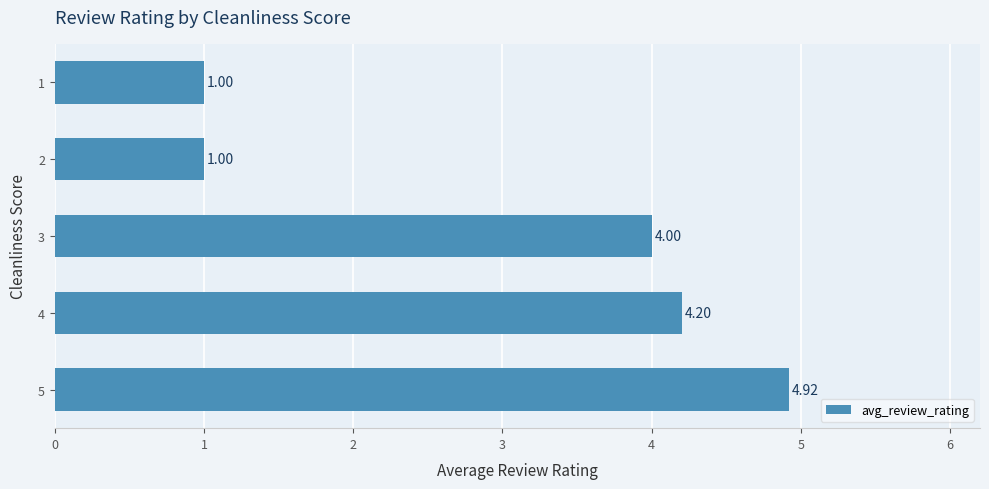

Does the chart contain stacked bars?

No